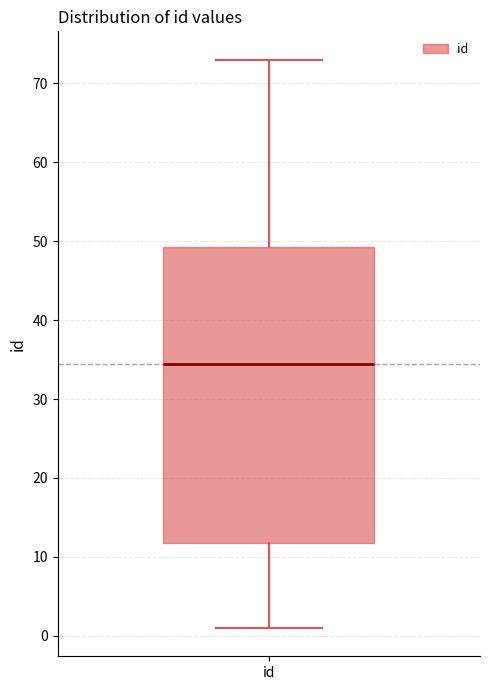

Read this box plot against the y-axis: the position of the median line, the range covered by the box, and the ends of both whiskers. The values are not printed on the chart, so give them approximately, as read against the axis.

median 35, box 12 to 49, whiskers 1 to 73